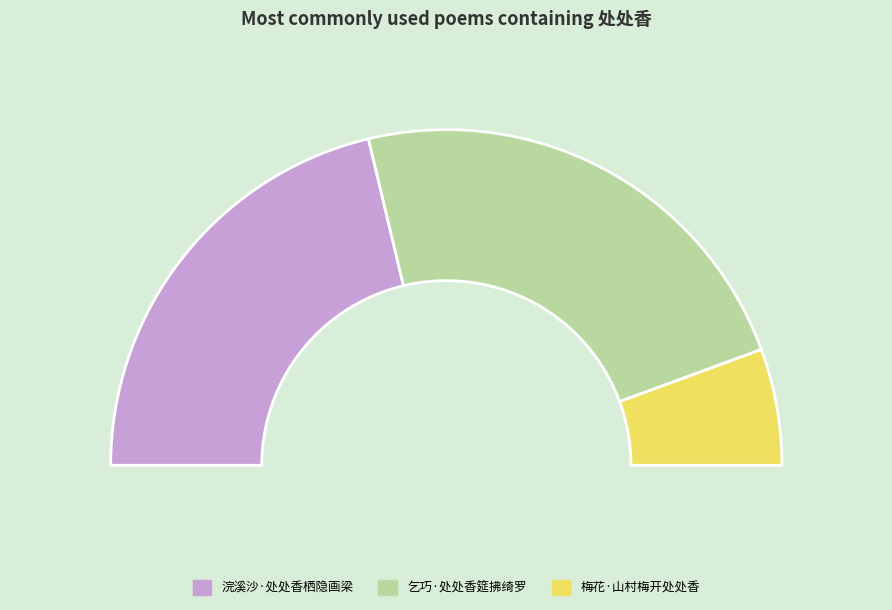

What is the change in value from 浣溪沙·处处香栖隐画梁 to 梅花·山村梅开处处香?

-224388